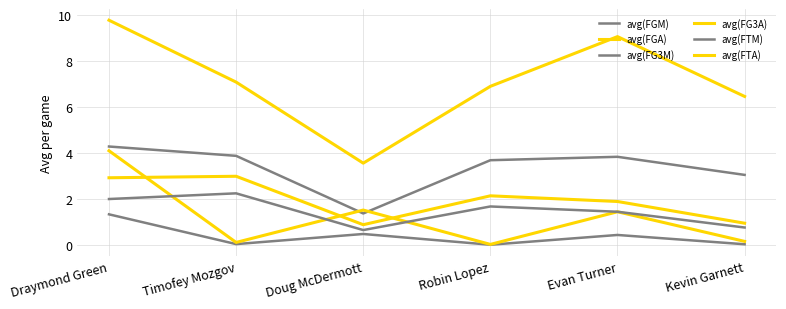

Reading left to right, transcribe all the data shown in this chart.

avg(FGM): Draymond Green=4.3	Timofey Mozgov=3.9	Doug McDermott=1.4	Robin Lopez=3.7	Evan Turner=3.8	Kevin Garnett=3.0
avg(FGA): Draymond Green=9.8	Timofey Mozgov=7.1	Doug McDermott=3.6	Robin Lopez=6.9	Evan Turner=9.1	Kevin Garnett=6.5
avg(FG3M): Draymond Green=1.3	Timofey Mozgov=0.0	Doug McDermott=0.5	Robin Lopez=0.0	Evan Turner=0.4	Kevin Garnett=0.0
avg(FG3A): Draymond Green=4.1	Timofey Mozgov=0.1	Doug McDermott=1.5	Robin Lopez=0.0	Evan Turner=1.4	Kevin Garnett=0.1
avg(FTM): Draymond Green=2.0	Timofey Mozgov=2.2	Doug McDermott=0.6	Robin Lopez=1.7	Evan Turner=1.4	Kevin Garnett=0.8
avg(FTA): Draymond Green=2.9	Timofey Mozgov=3.0	Doug McDermott=0.9	Robin Lopez=2.1	Evan Turner=1.9	Kevin Garnett=0.9